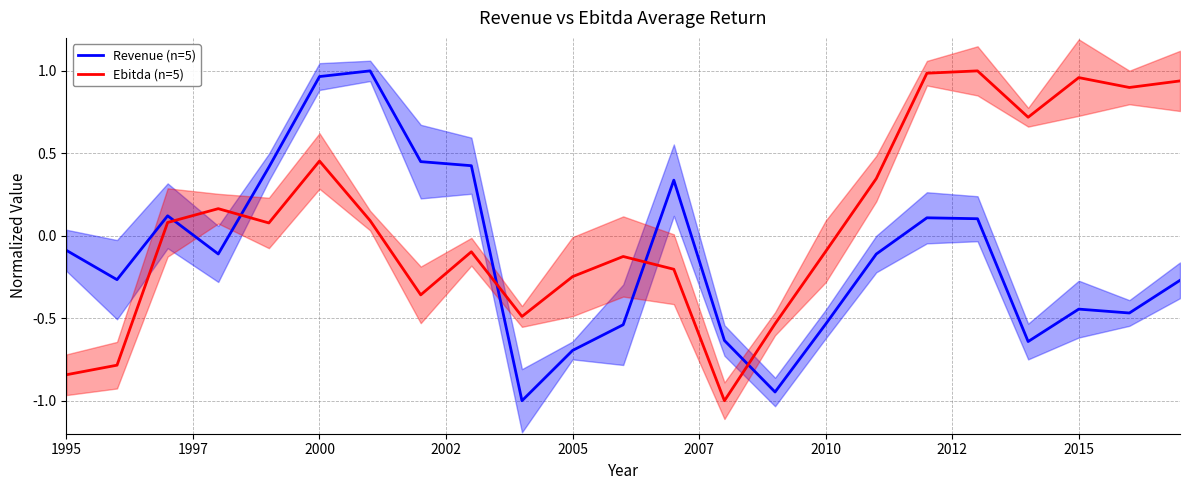

After their last crossing, which series has the higher values: Ebitda (n=5) or Revenue (n=5)?

Ebitda (n=5)